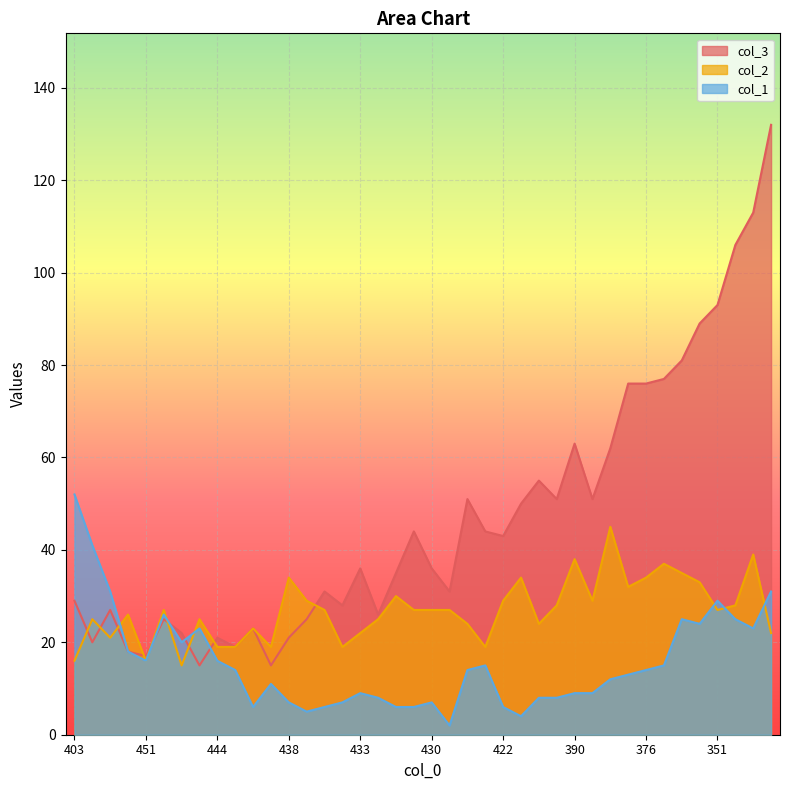

How many intersections are there between col_2 and col_1?

6